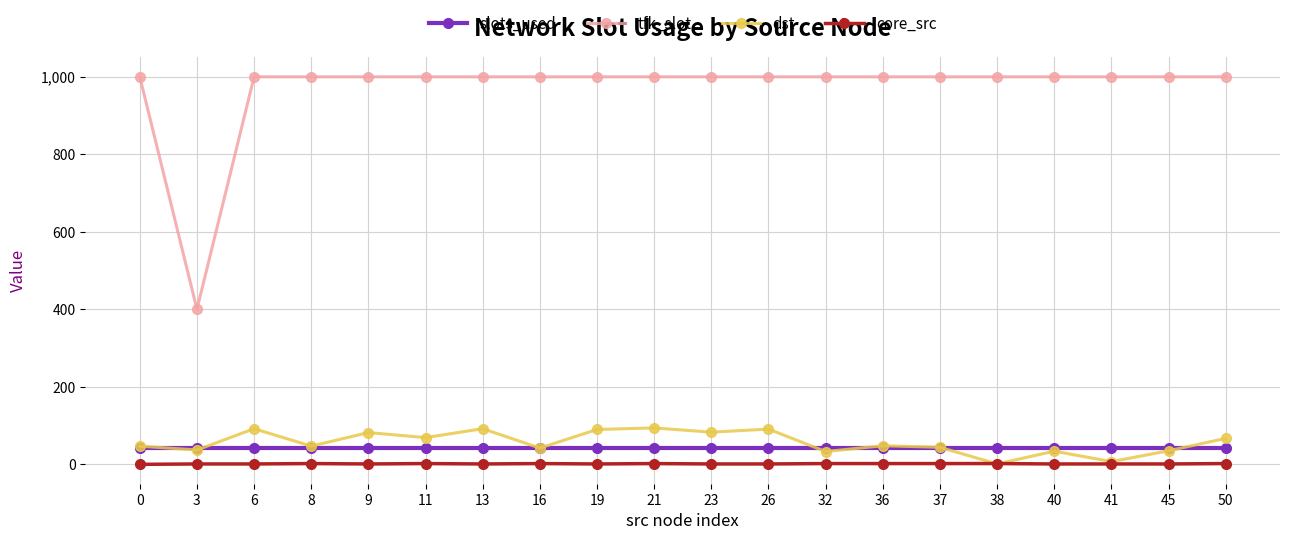

True or false: dst has more than 2 interior local peaks.

True